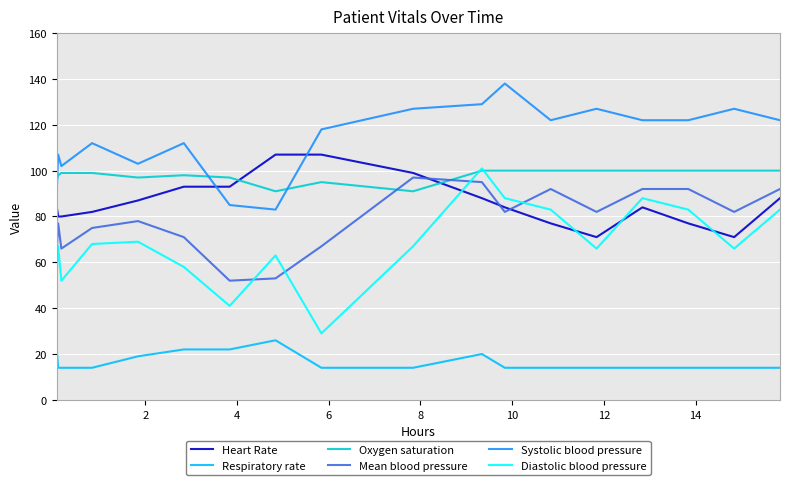

How many lines are shown in the chart?

6